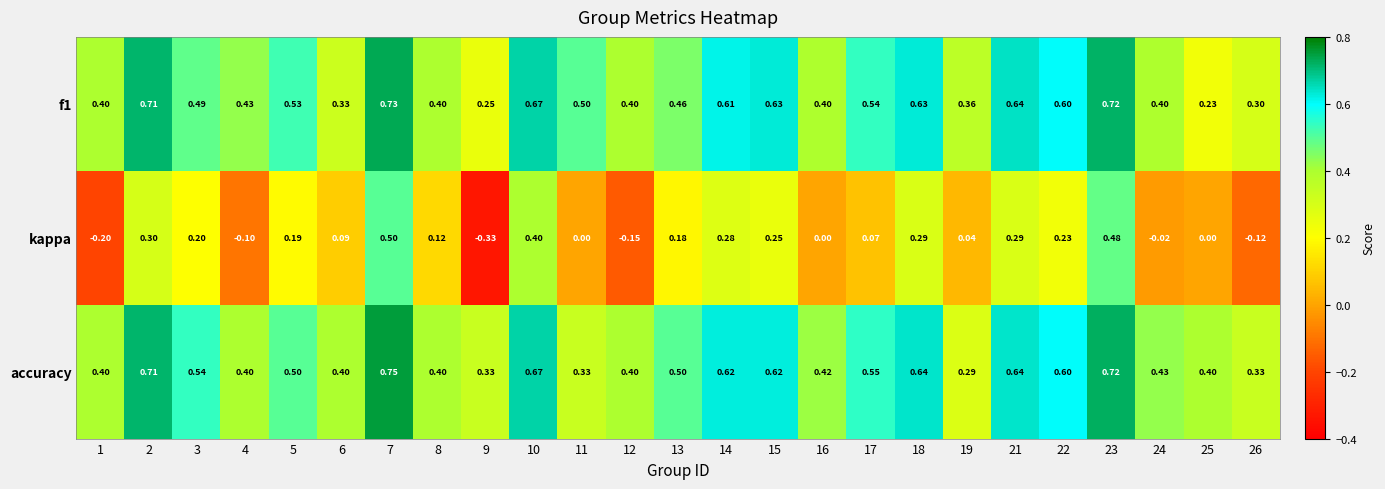

Is the value of accuracy at 26 greater than the value of f1 at 16?

No